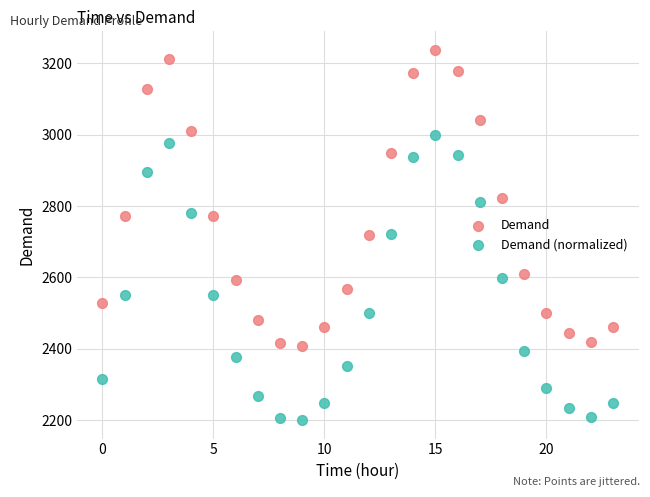

Which series contains the lowest Y value?

Demand (normalized)